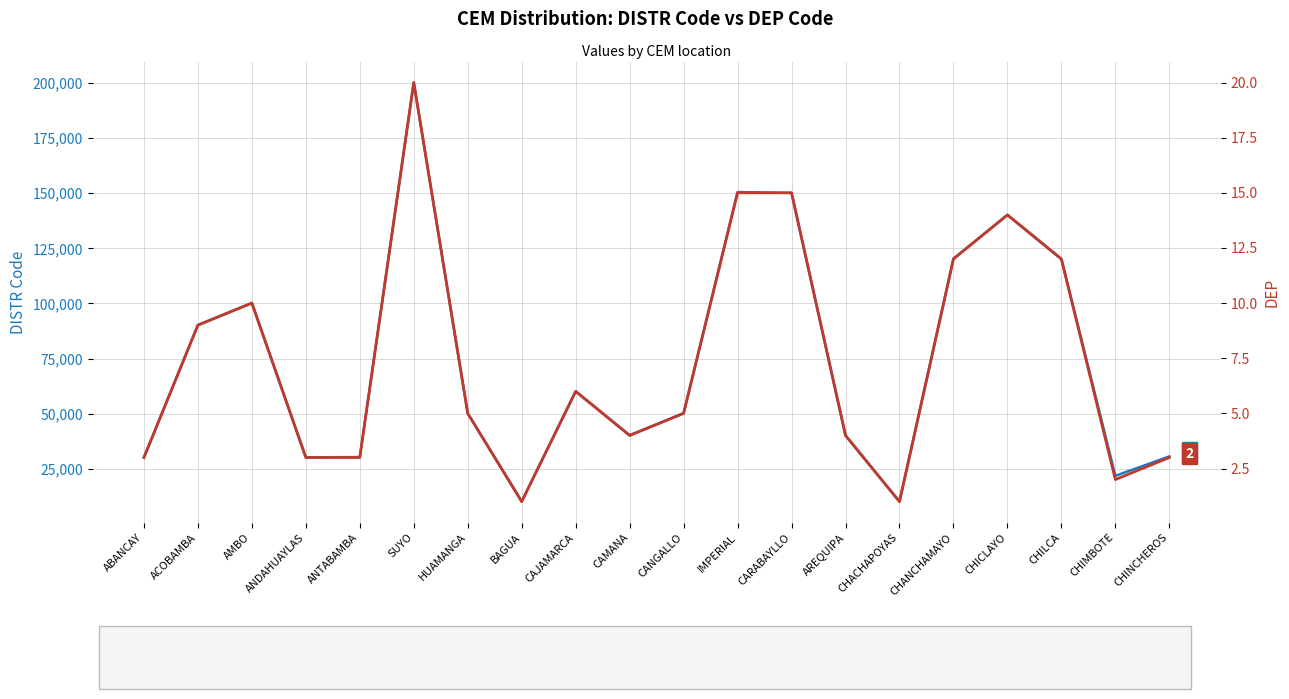

Which series has the largest range (max minus min)?

DISTR Code